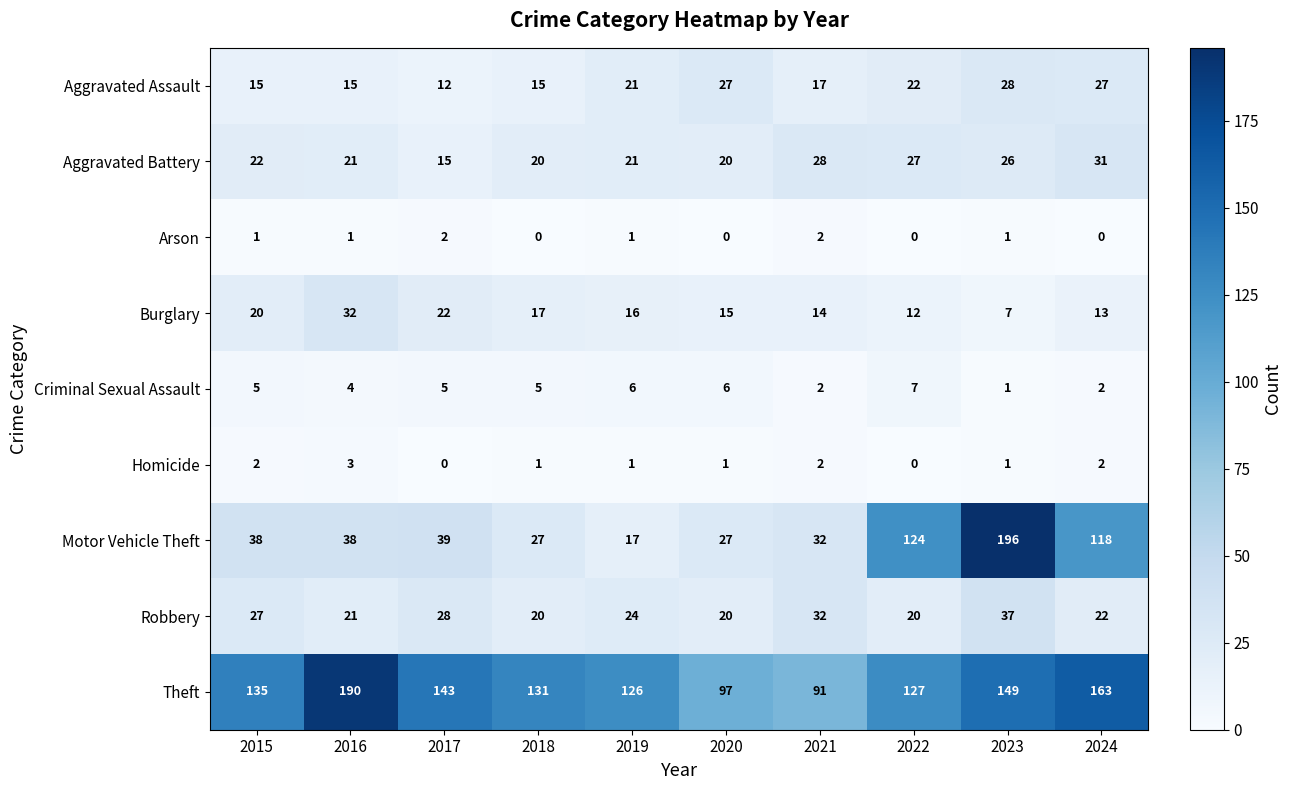

Where is Aggravated Assault nearest to the value 20?

2019